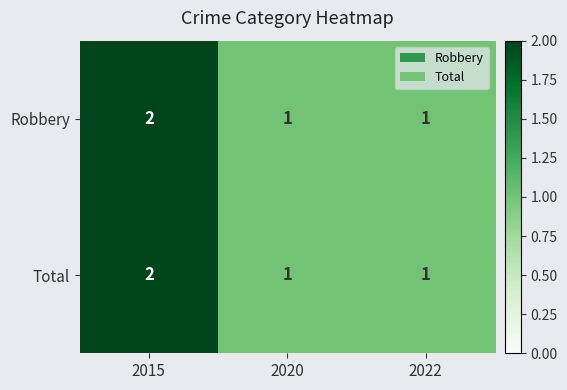

Which label corresponds to the largest value in the chart?

2015